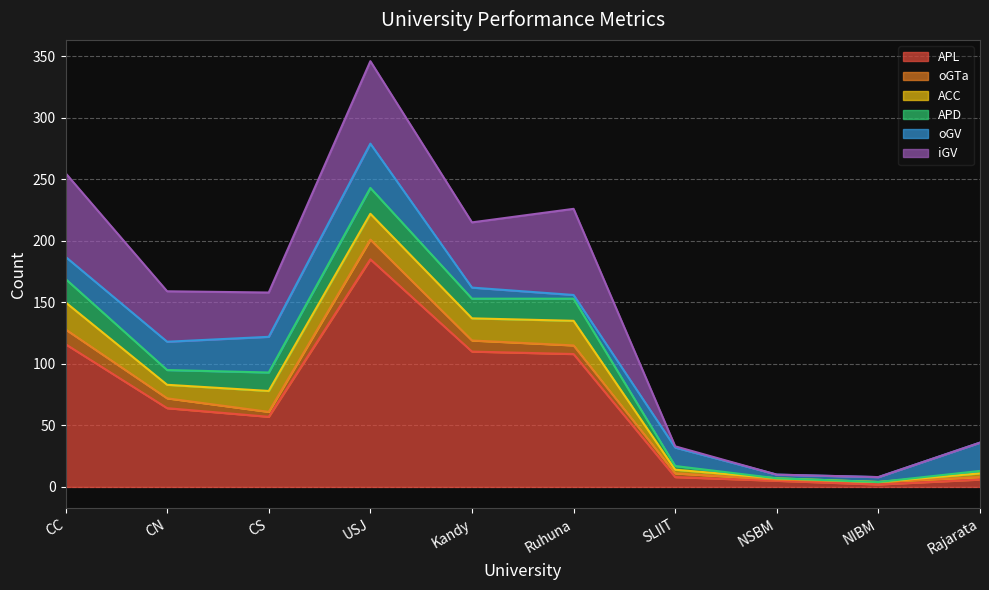

List the labels in order of ACC value, smallest first.

NIBM, NSBM, SLIIT, Rajarata, CN, CS, Kandy, Ruhuna, USJ, CC